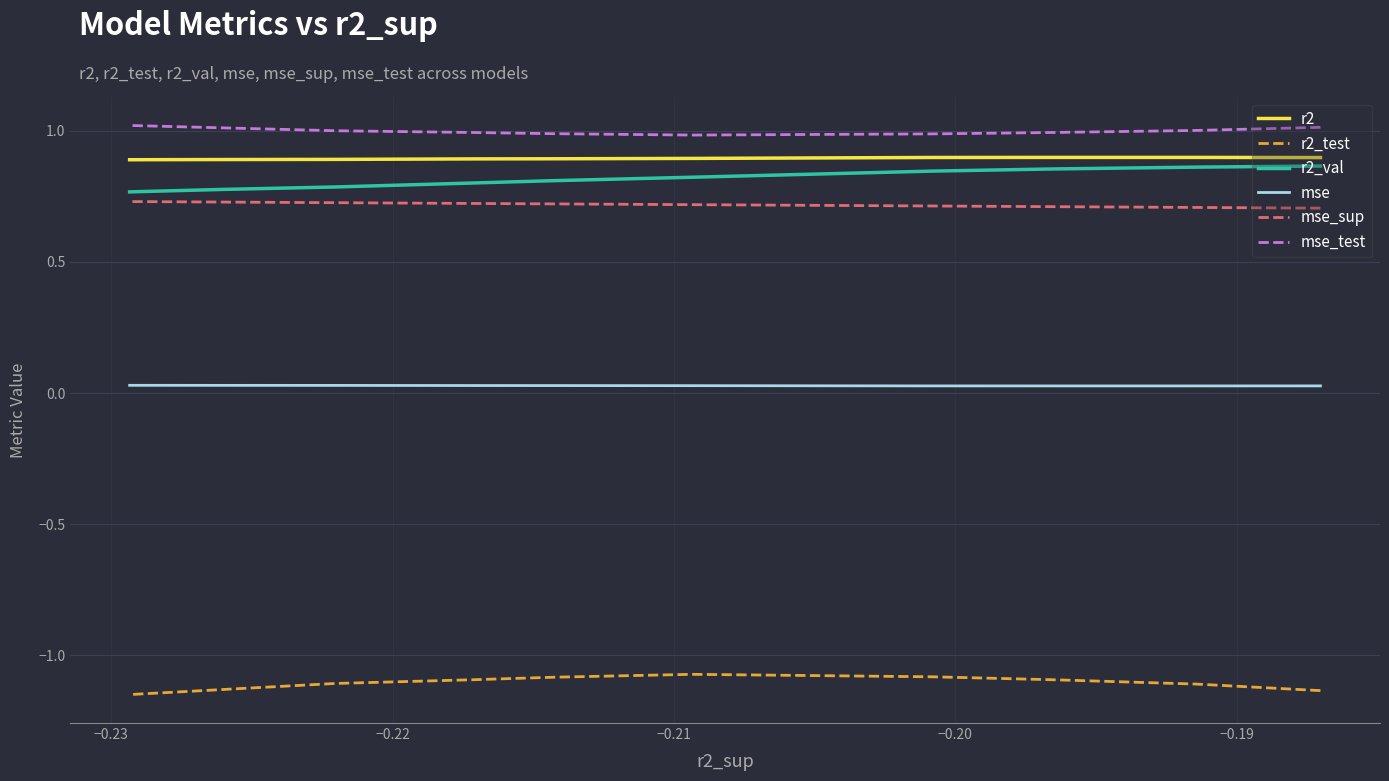

What is the smallest value displayed?

-1.1